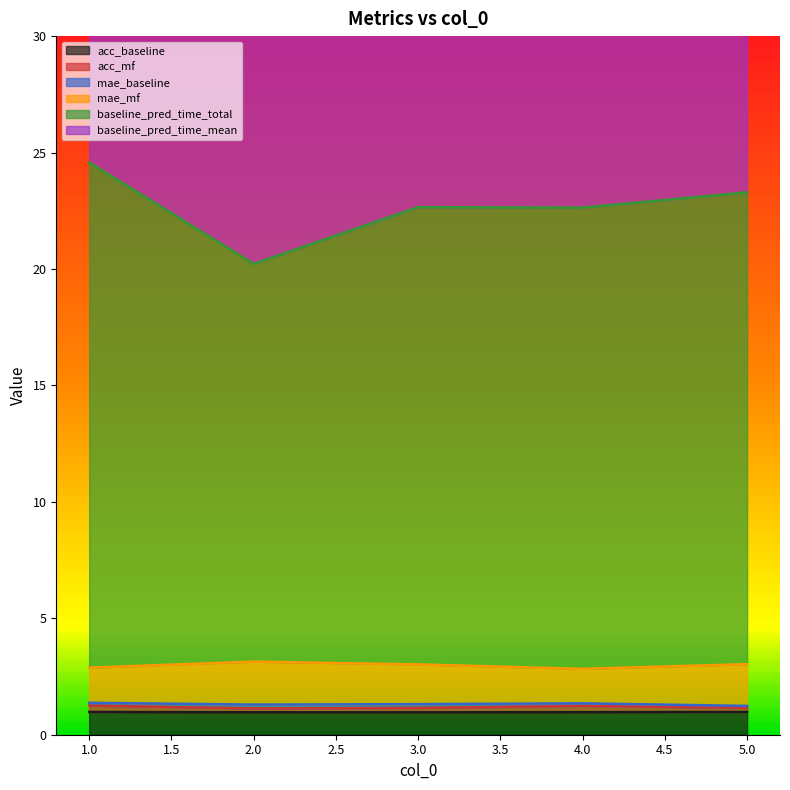

True or false: baseline_pred_time_total and acc_mf intersect in this chart.

False